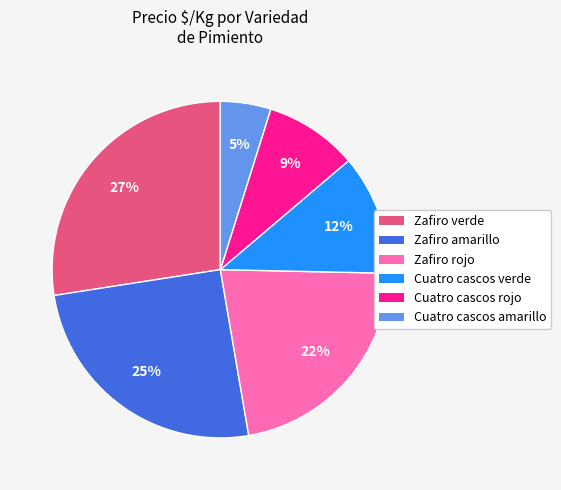

What percentage is the Cuatro cascos verde slice, to the nearest percent?

12%